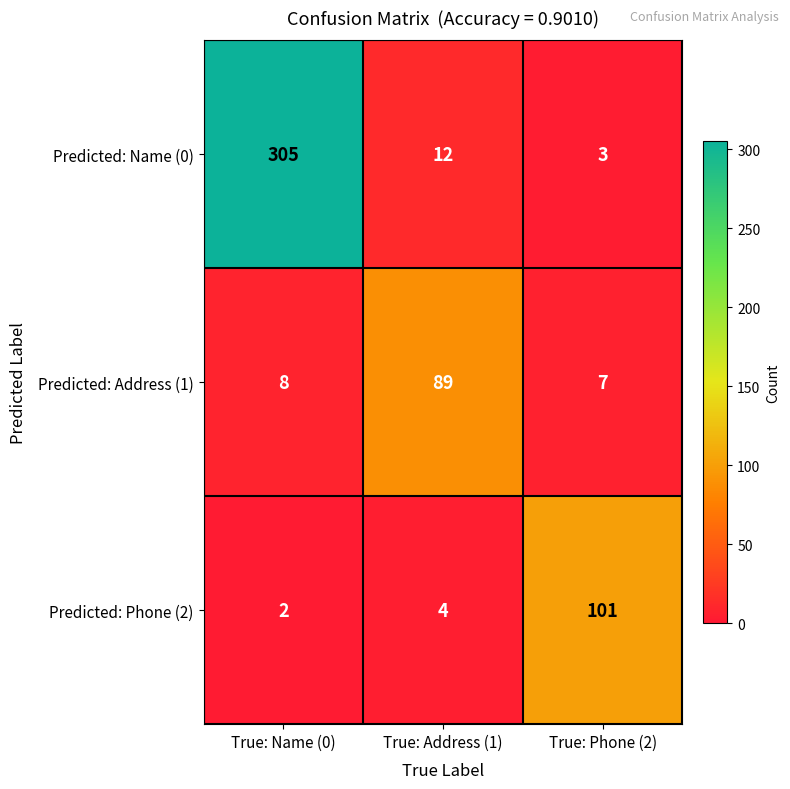

At how many categories does at least one series exceed 240?

1